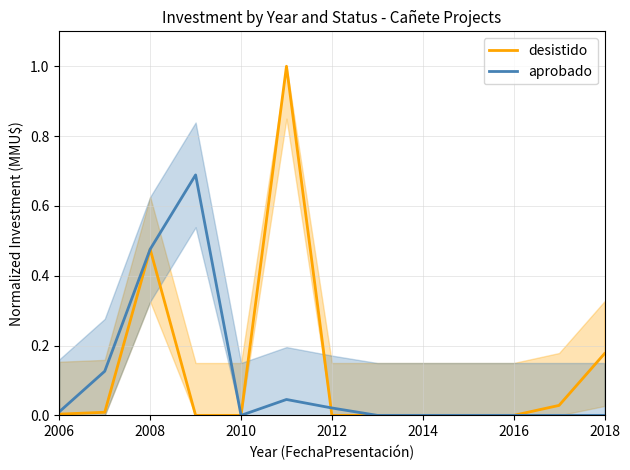

Does the chart have visible grid lines?

Yes